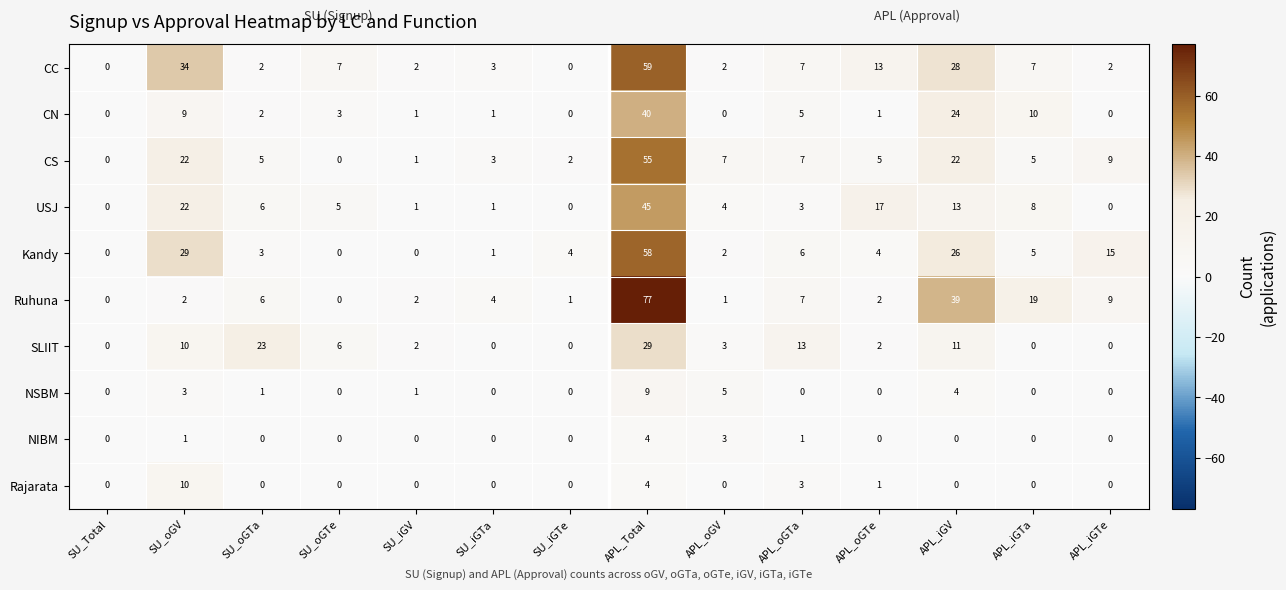

What is the highest value of the CN series?

40